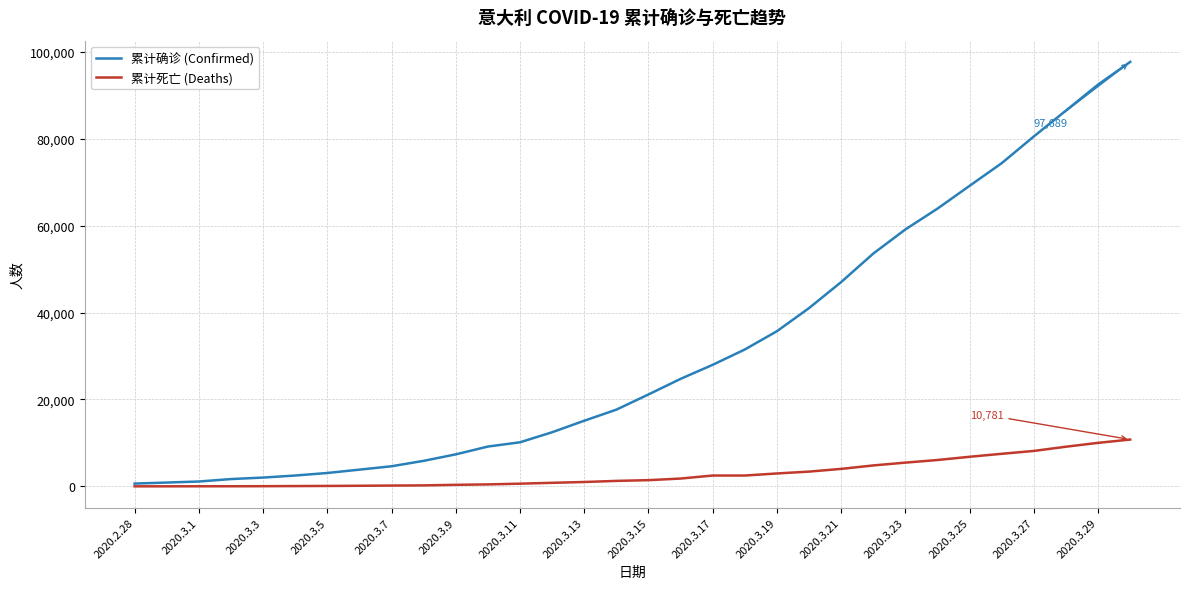

Which series has the largest total across all categories?

累计确诊 (Confirmed)